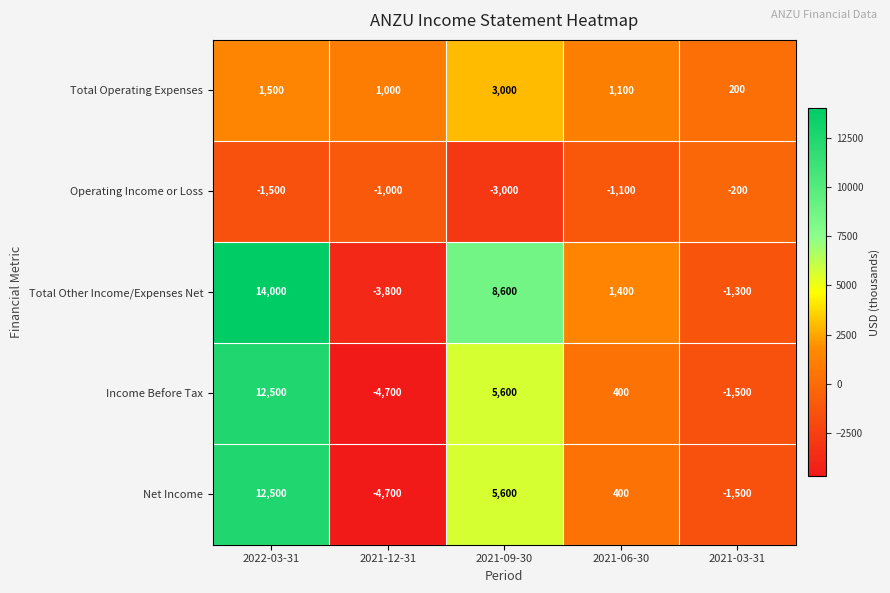

Reading left to right, transcribe all the data shown in this chart.

Total Operating Expenses: 1500	1000	3000	1100	200
Operating Income or Loss: -1500	-1000	-3000	-1100	-200
Total Other Income/Expenses Net: 14000	-3800	8600	1400	-1300
Income Before Tax: 12500	-4700	5600	400	-1500
Net Income: 12500	-4700	5600	400	-1500